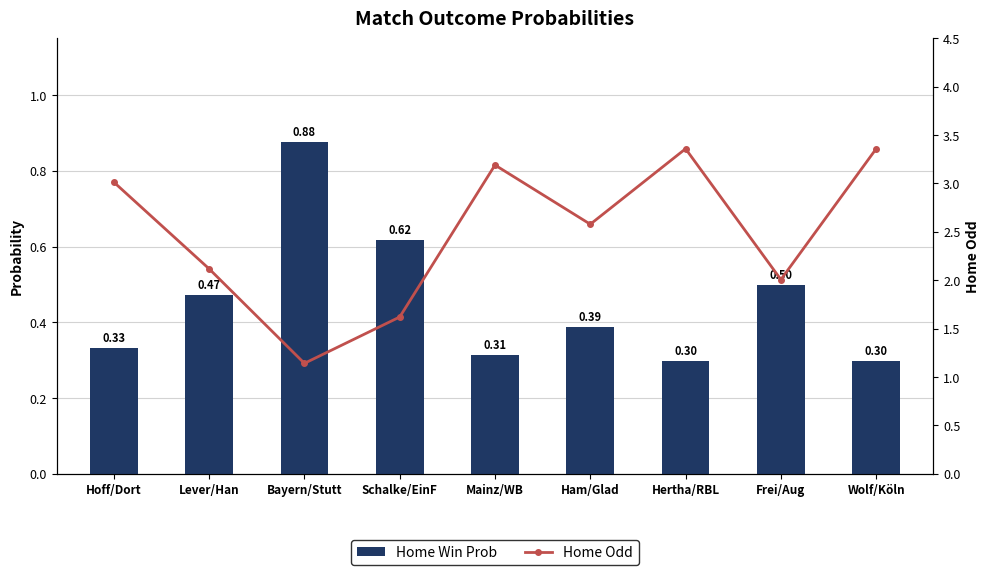

The Home Win Prob series shows 0.5 at Mainz/WB. True or false?

False